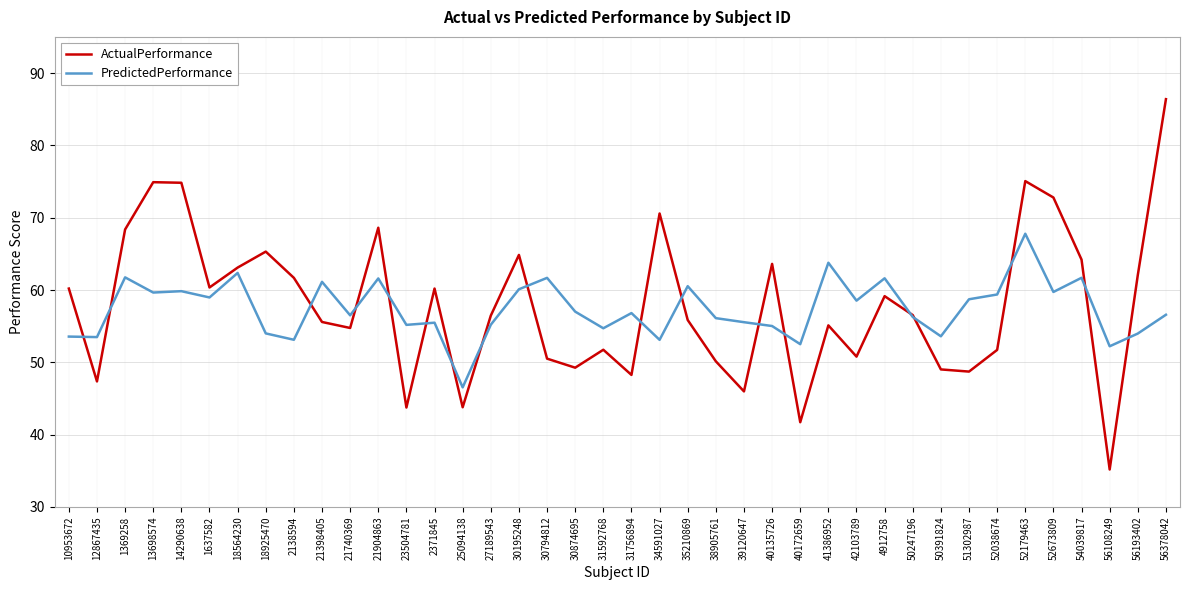

Read the PredictedPerformance value at 25094138.

46.5